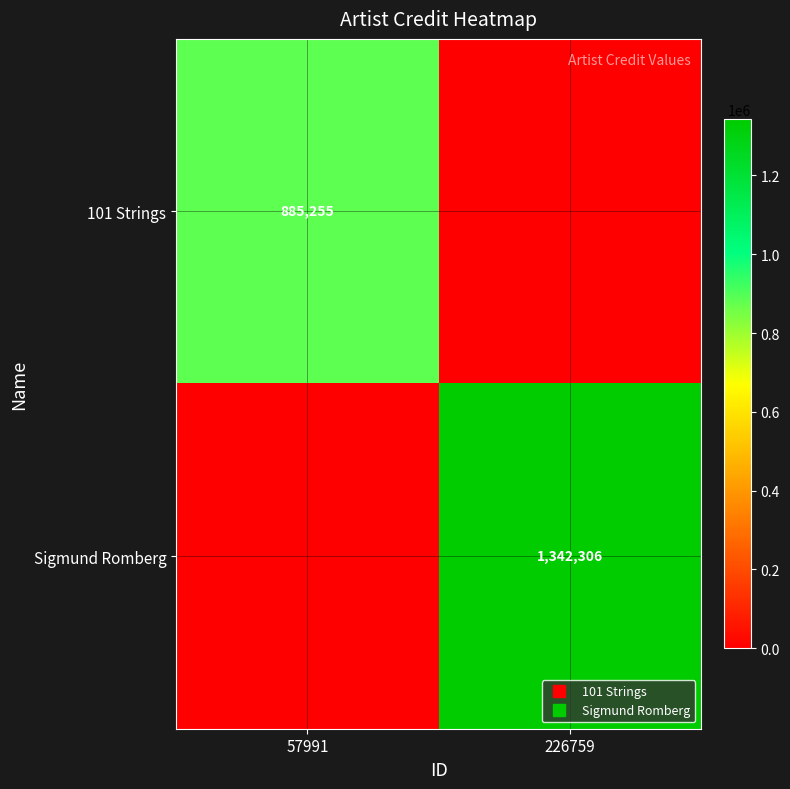

Count the number of categories in the chart.

2